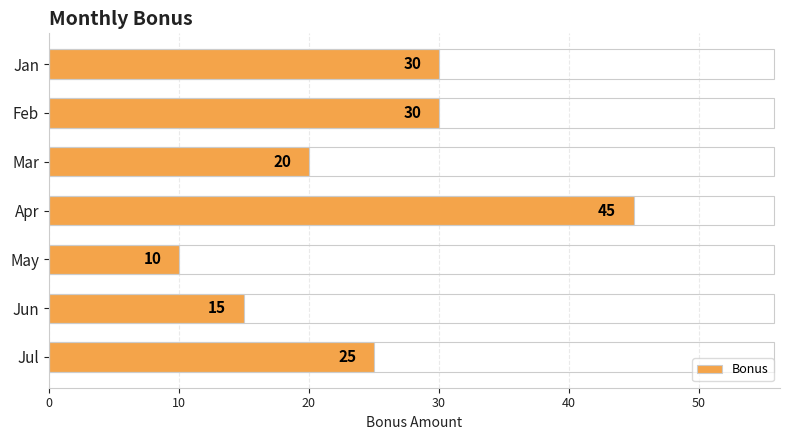

Which category has the lowest value across all series?

May